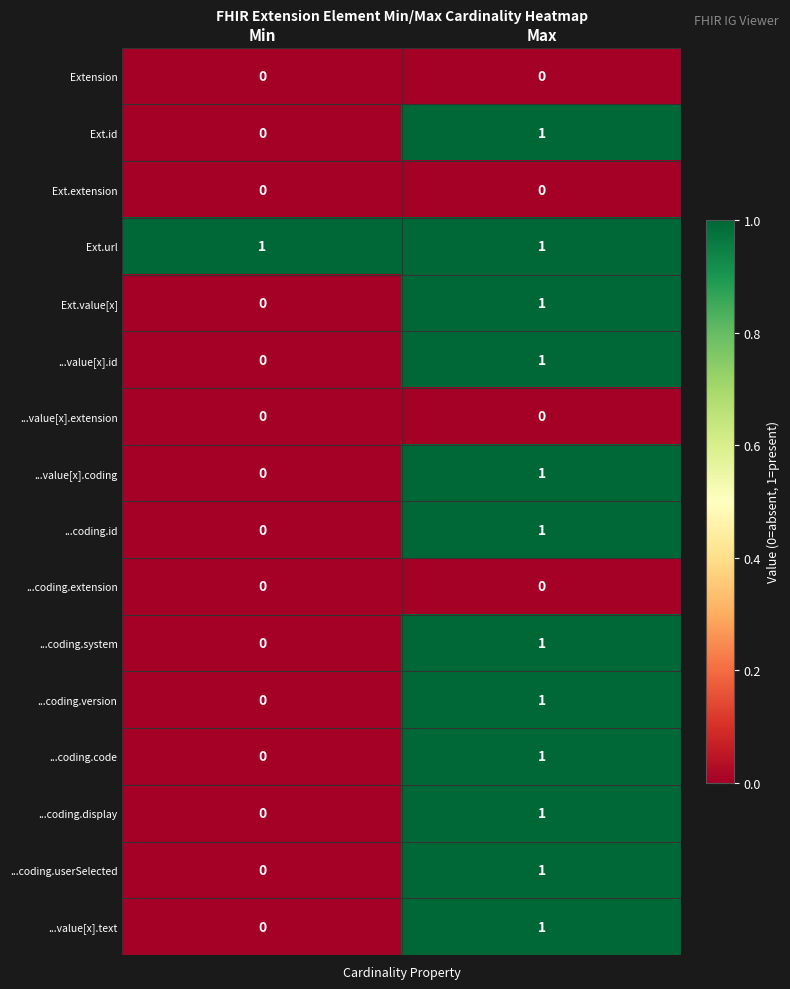

List the labels in order of Ext.value[x] value, largest first.

Max, Min